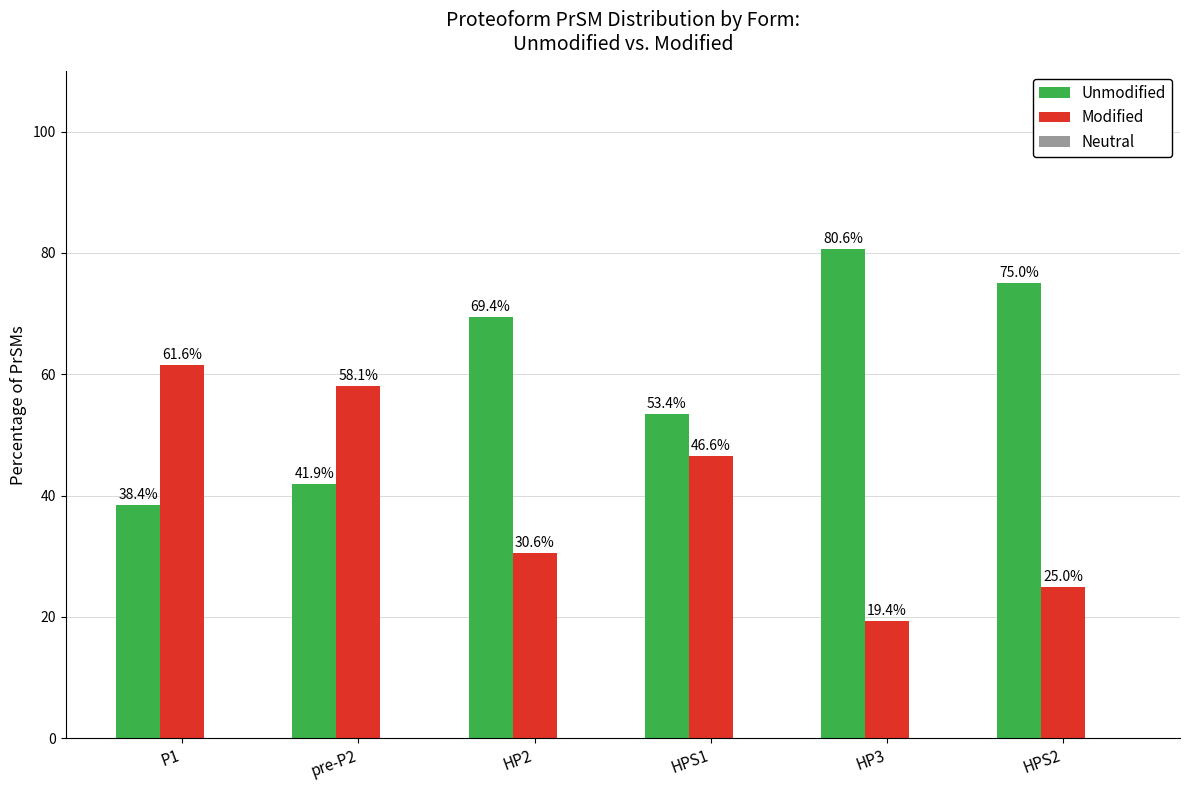

What position from the left is HP2?

3